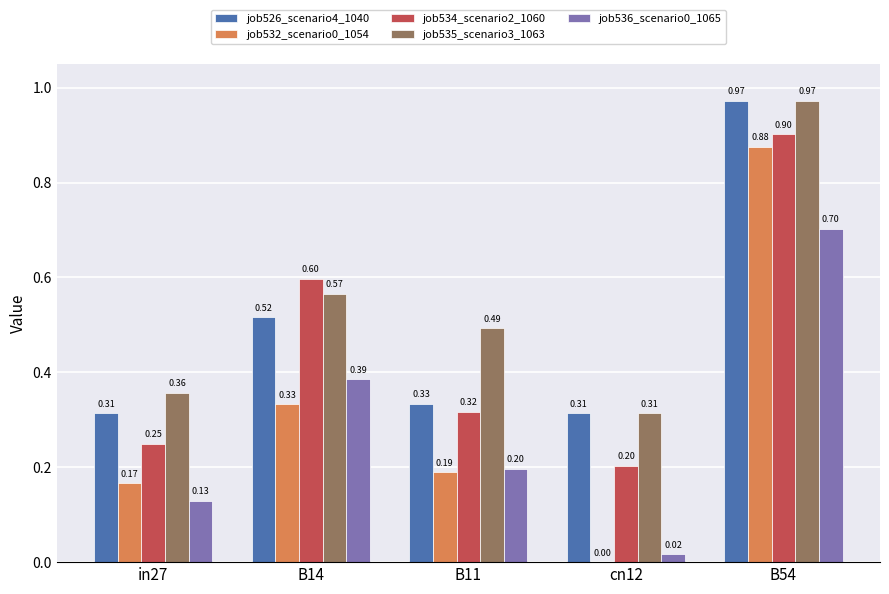

What is the sum of all job526_scenario4_1040 values?

2.4